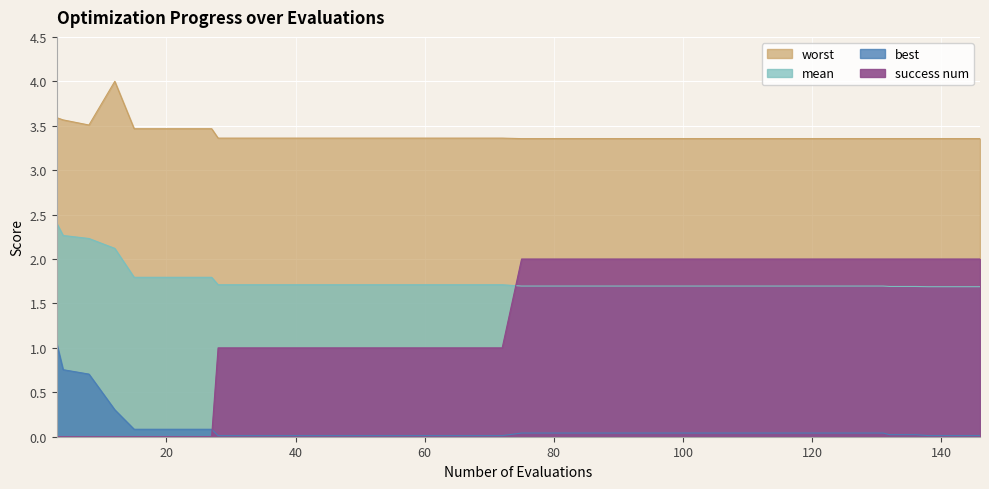

Is the value of best at 160 greater than the value of mean at 11?

No